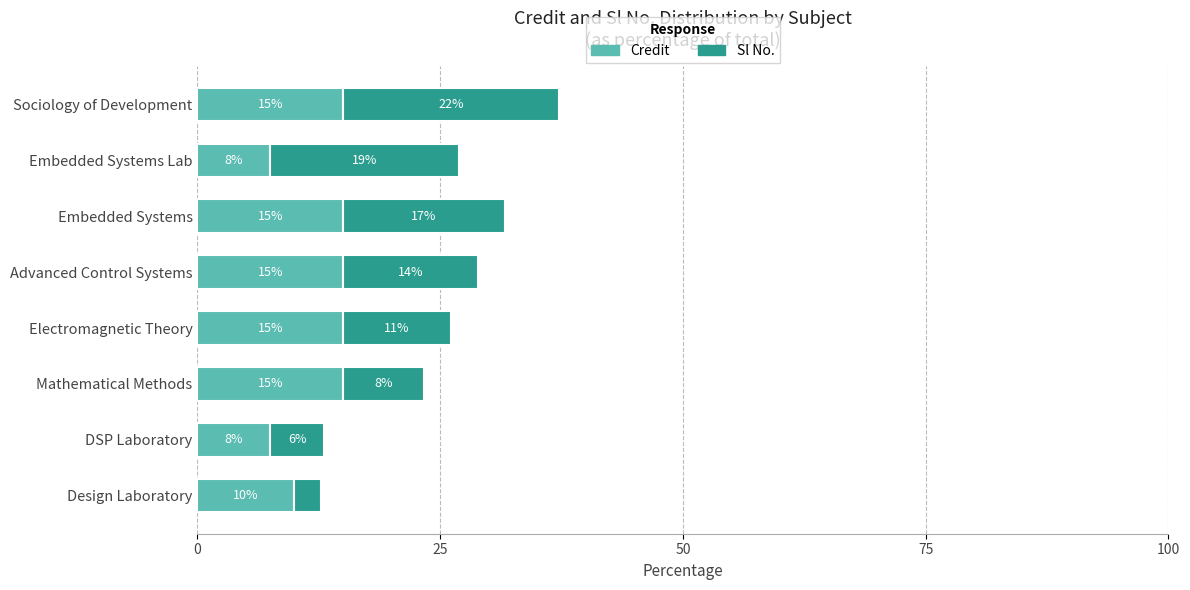

What are all the series names shown in the legend?

Credit, Sl No.